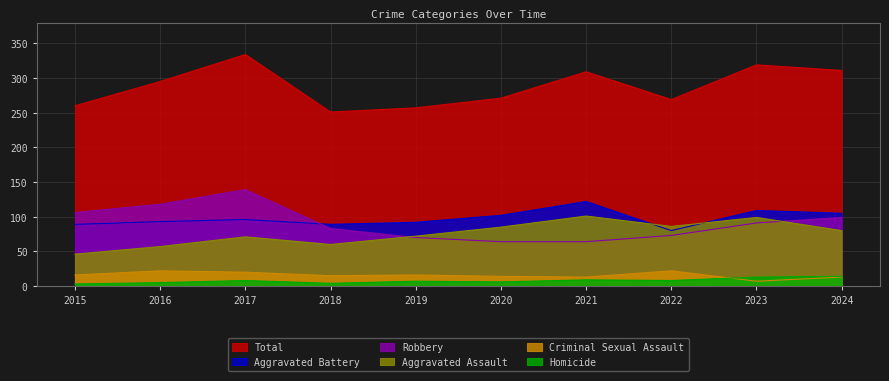

Where is Criminal Sexual Assault nearest to the value 14?

2020